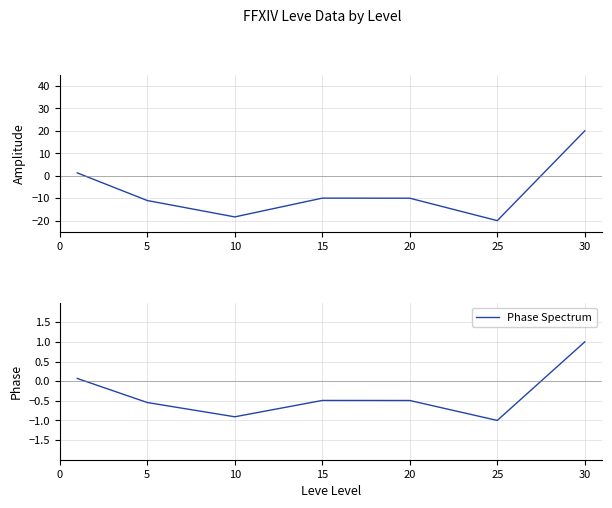

In LevePriceNQ, how many points are lower than both neighbors (excluding endpoints)?

2